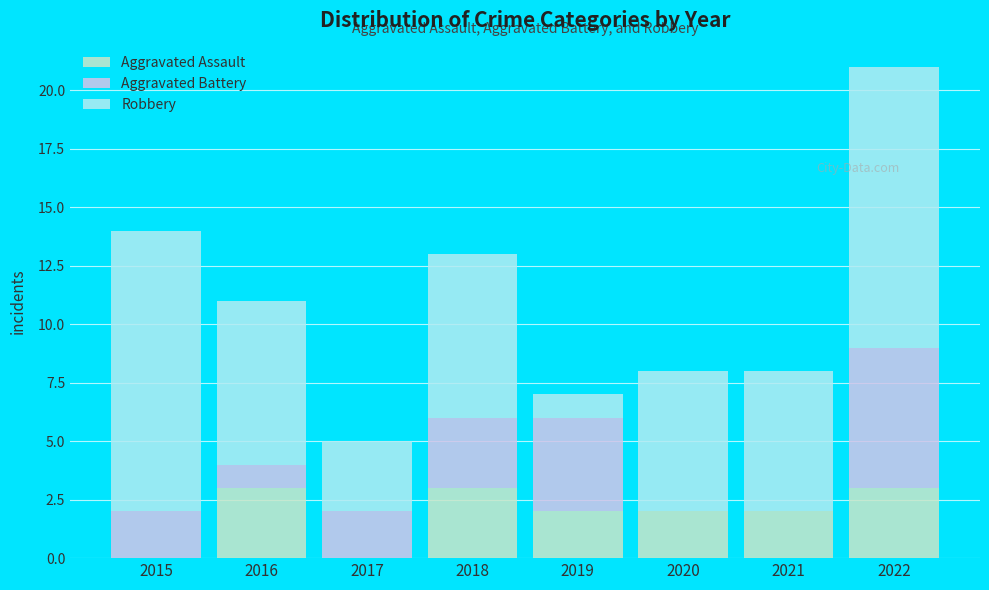

What is the sum of the Aggravated Assault values at 2019 and 2020?

4